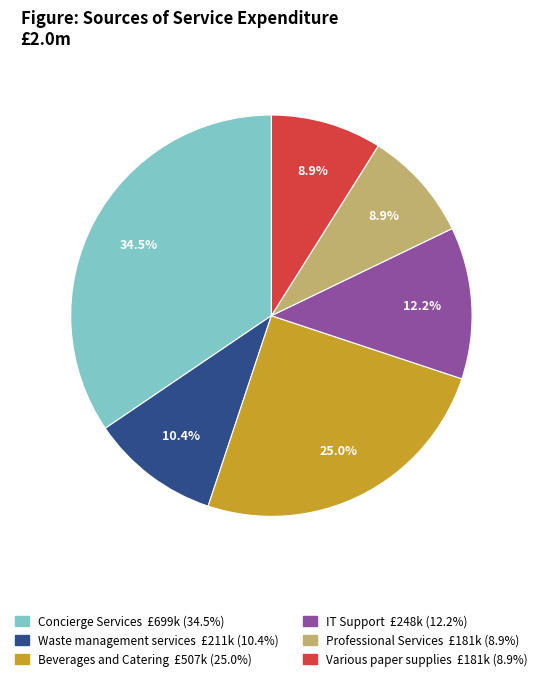

Count the number of slices in the pie.

6